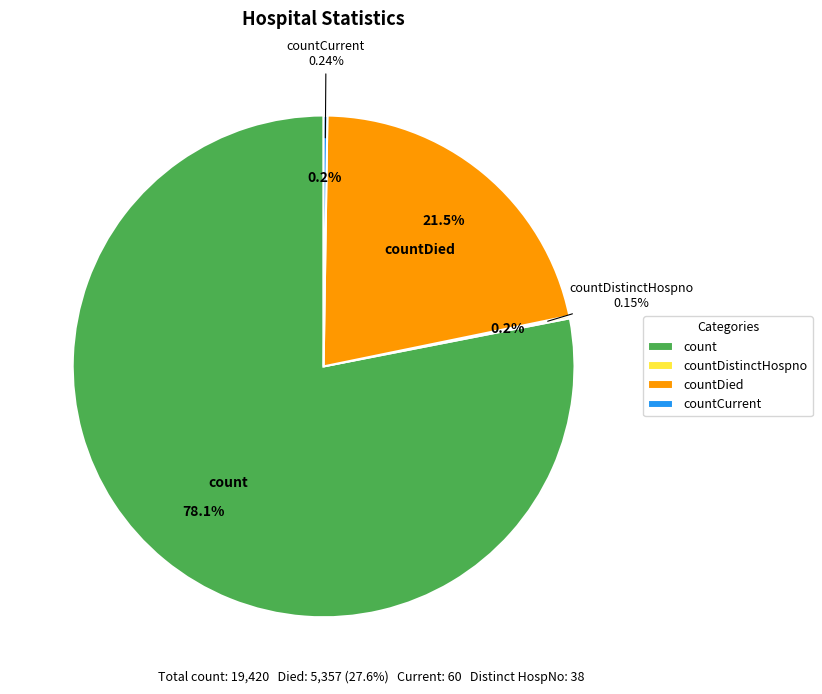

Does count represent more than half of the total?

Yes